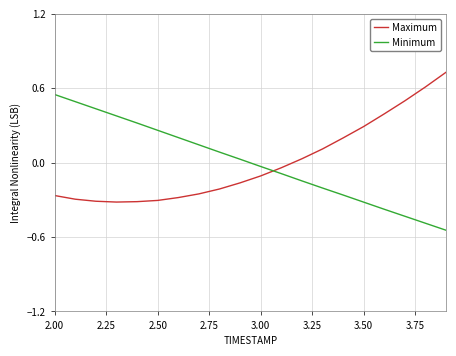

List the series in order of their peak value, lowest first.

Minimum, Maximum